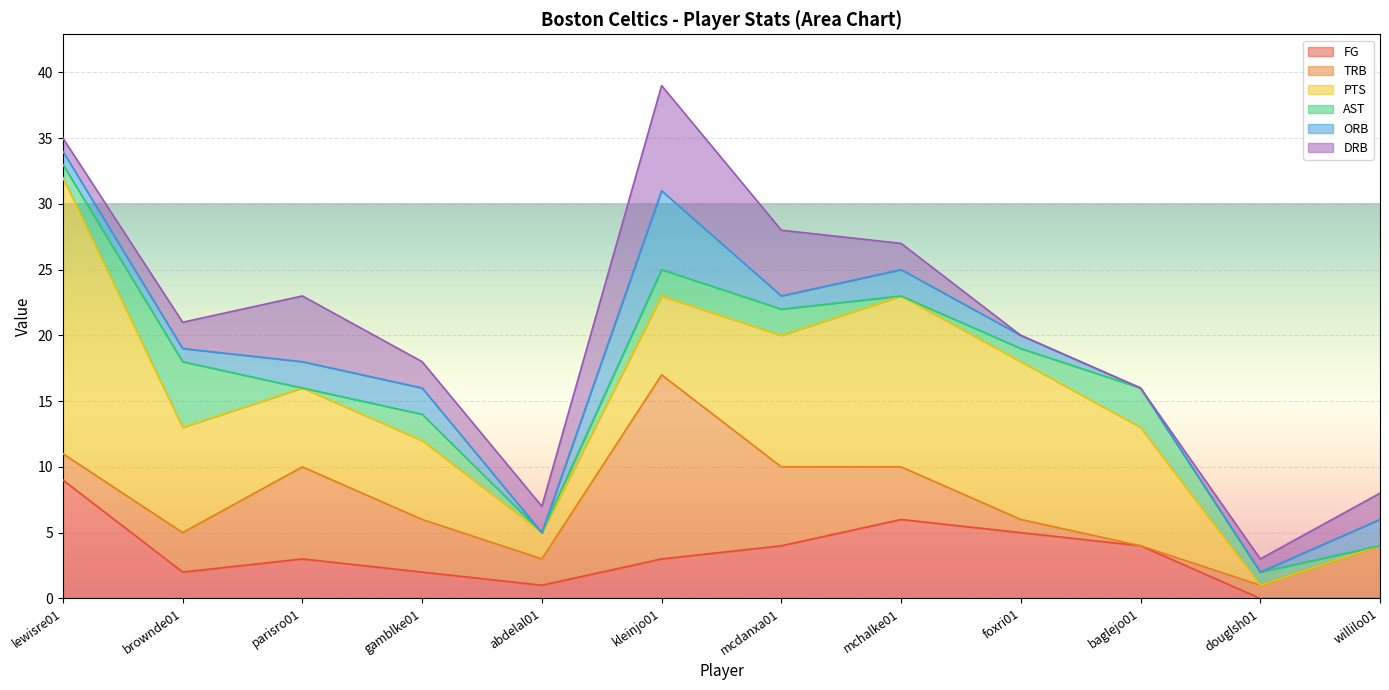

Reading left to right, what are all the values shown in this chart?

FG: 9	2	3	2	1	3	4	6	5	4	0	0
TRB: 2	3	7	4	2	14	6	4	1	0	1	4
PTS: 21	8	6	6	2	6	10	13	12	9	0	0
AST: 1	5	0	2	0	2	2	0	1	3	1	0
ORB: 1	1	2	2	0	6	1	2	1	0	0	2
DRB: 1	2	5	2	2	8	5	2	0	0	1	2